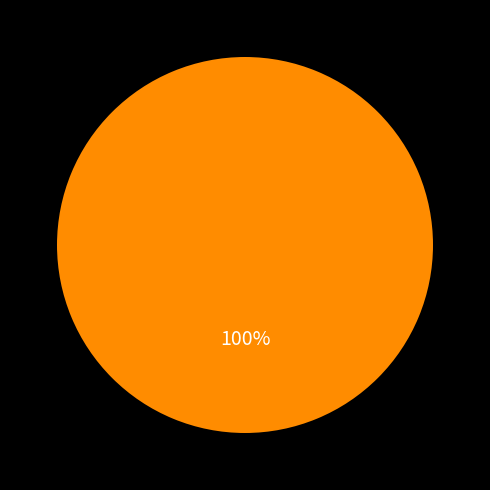

Does any single category account for the majority?

Yes